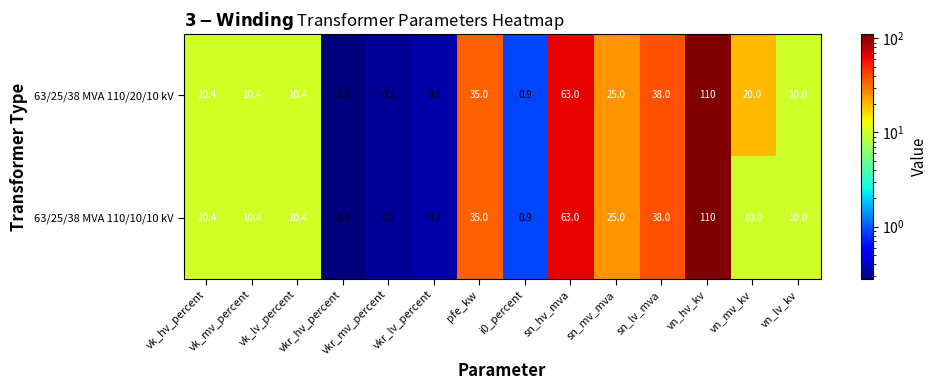

At how many categories does at least one series exceed 39?

2